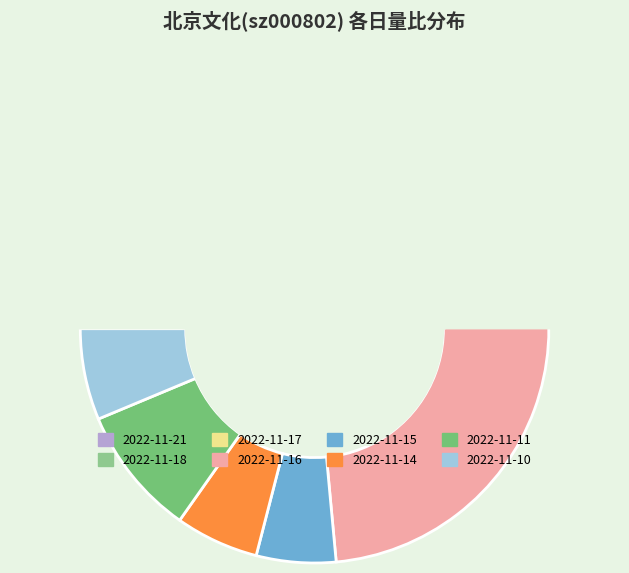

How many slices are in this pie chart?

8